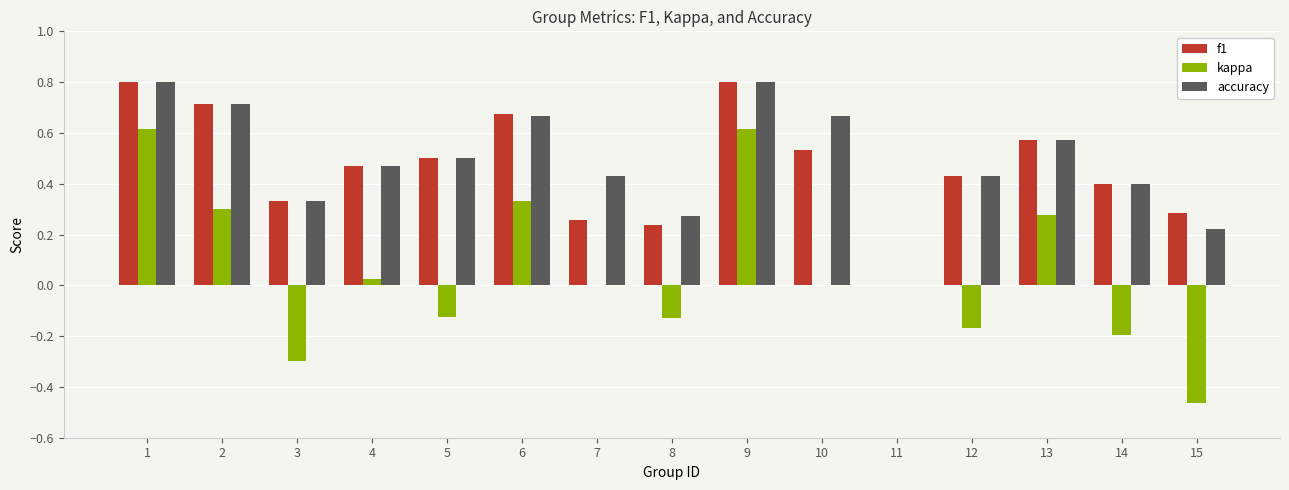

How many f1 values are between 0 and 1?

15